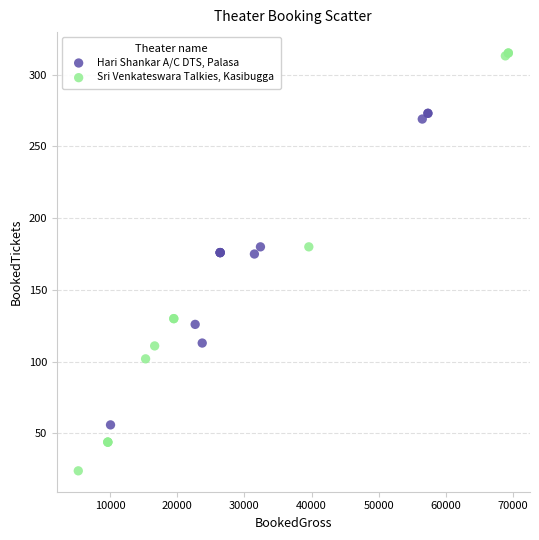

Which series contains the lowest Y value?

Sri Venkateswara Talkies, Kasibugga